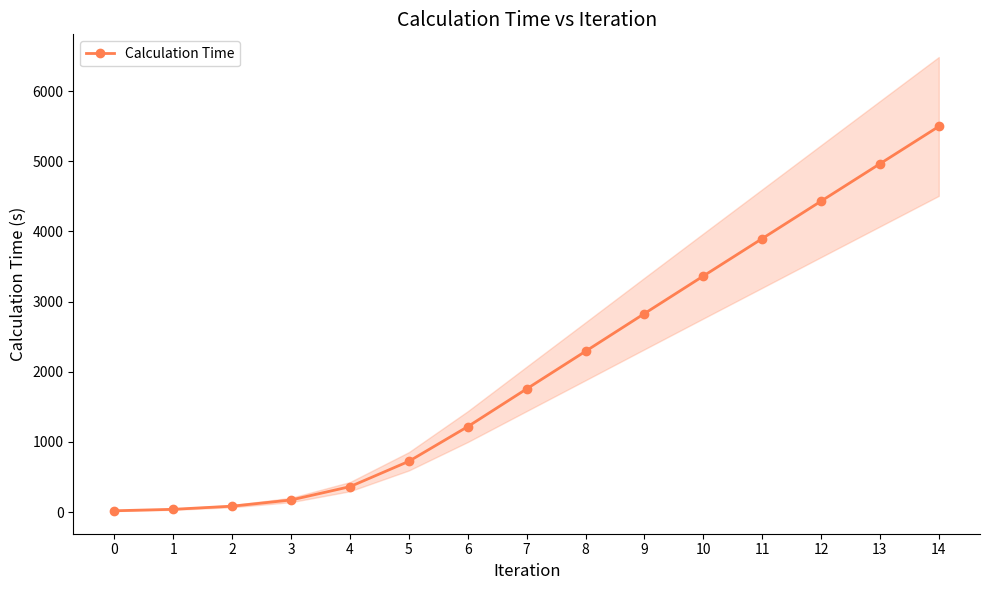

Reading left to right, extract all data points from this chart.

19.9	40.7	85.6	173.7	363.6	724.8	1219.0	1756.3	2291.8	2829.0	3364.1	3897.1	4430.7	4963.3	5495.2